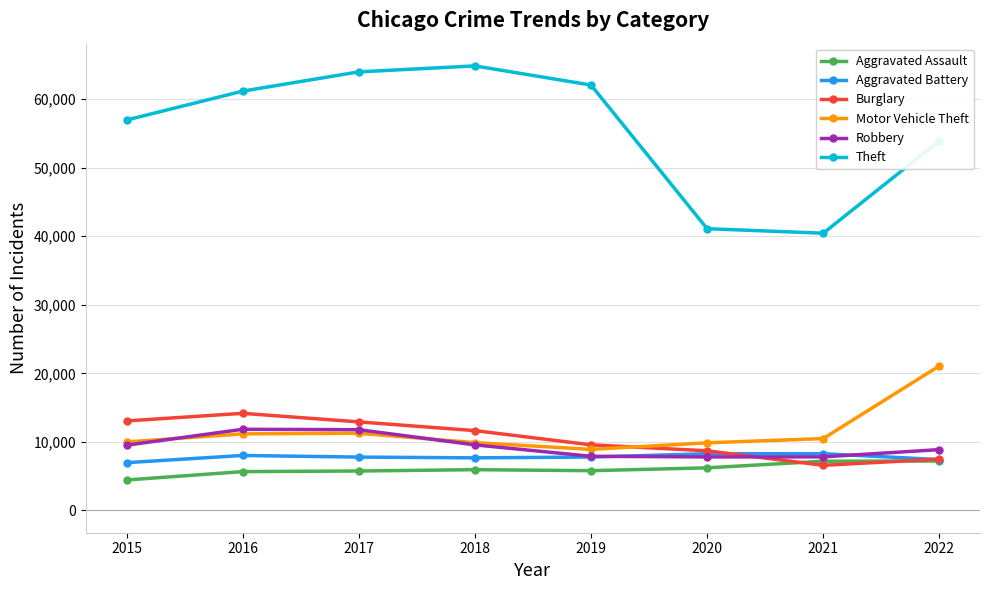

Which series has the largest range (max minus min)?

Theft